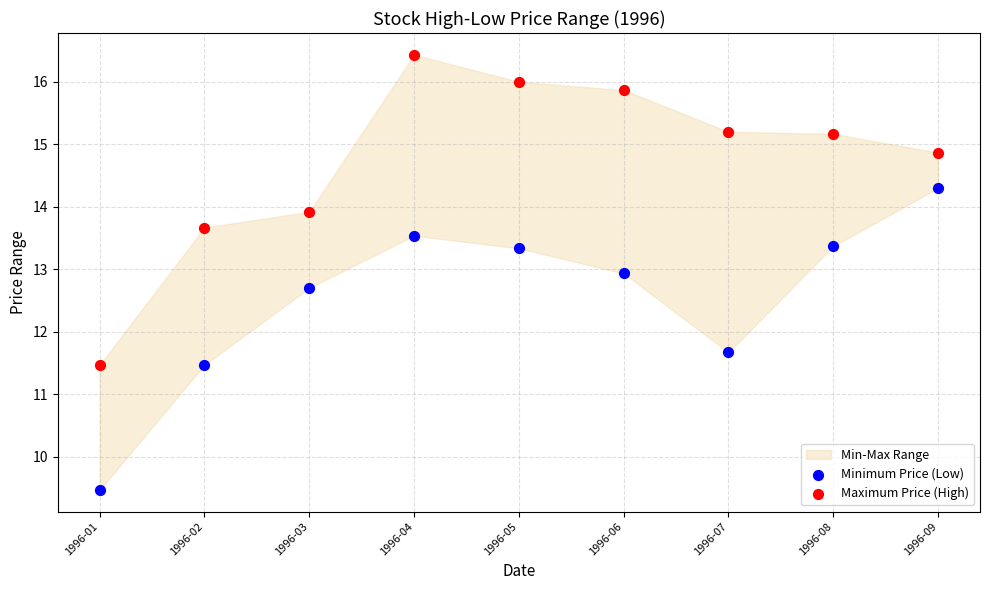

Which series has the widest spread of Y values?

Maximum Price (High)